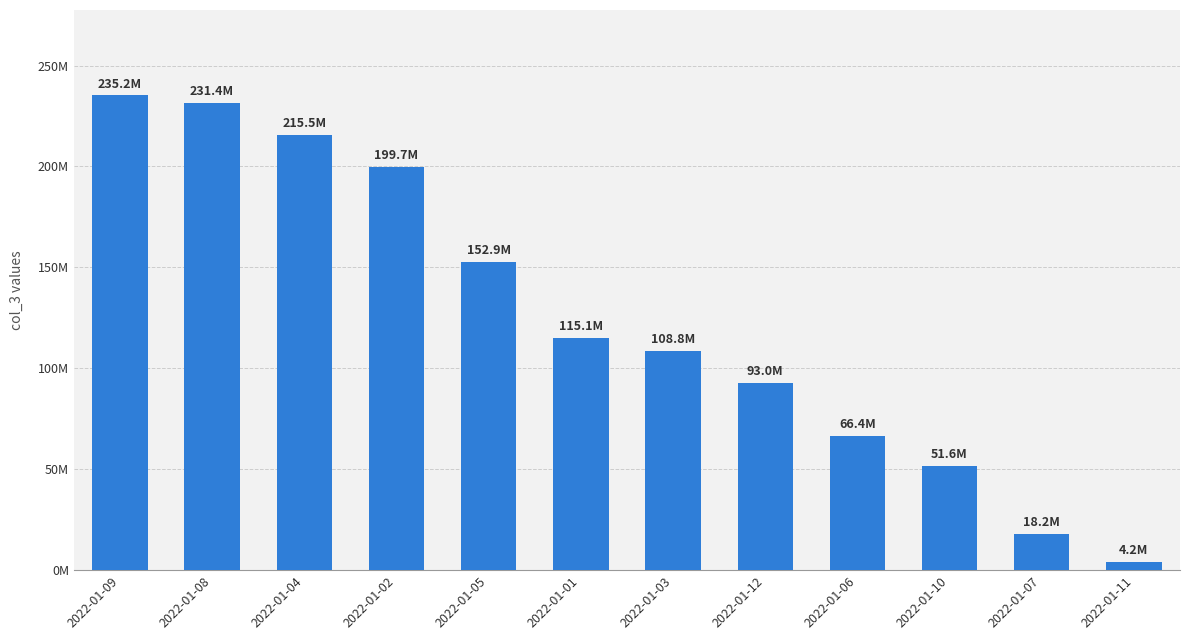

What is the minimum value shown in the chart?

4242320